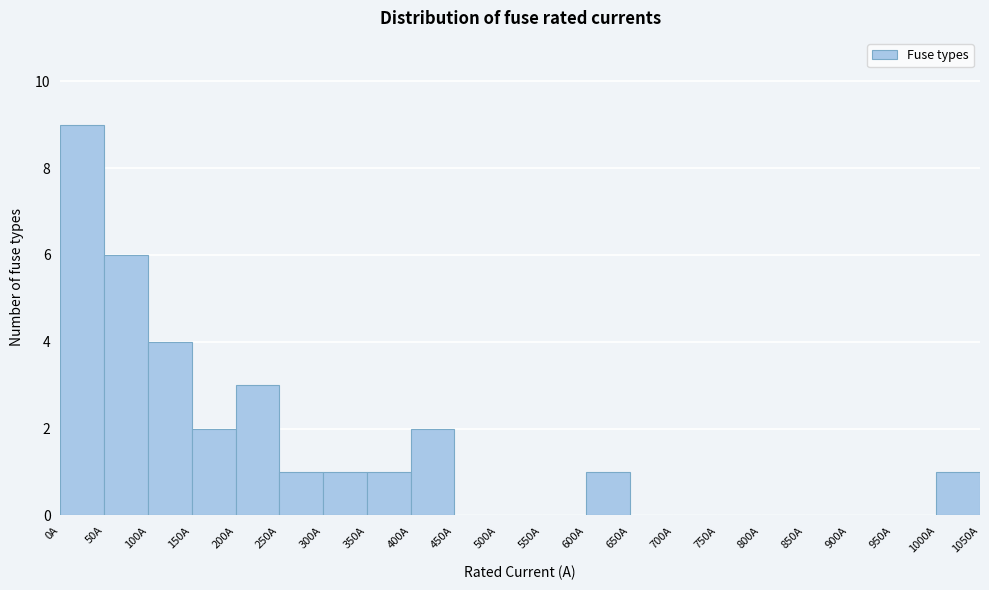

Which range on the x-axis has the tallest bar?

0 to 50